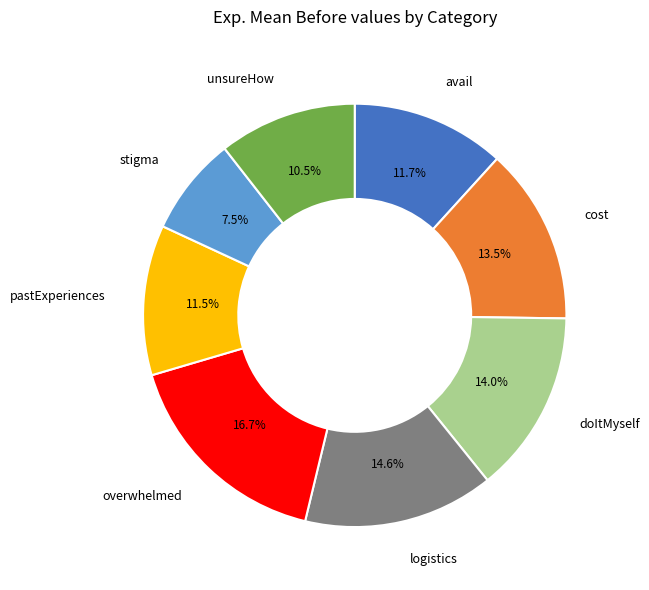

To the nearest percent, what is the difference between the largest and smallest slice percentages?

9%